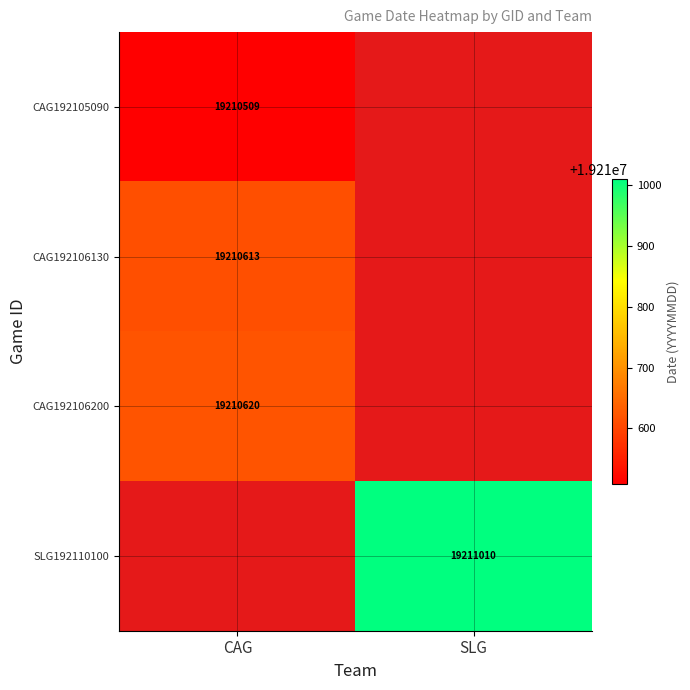

The CAG192105090 series shows 19210509 at CAG. True or false?

True